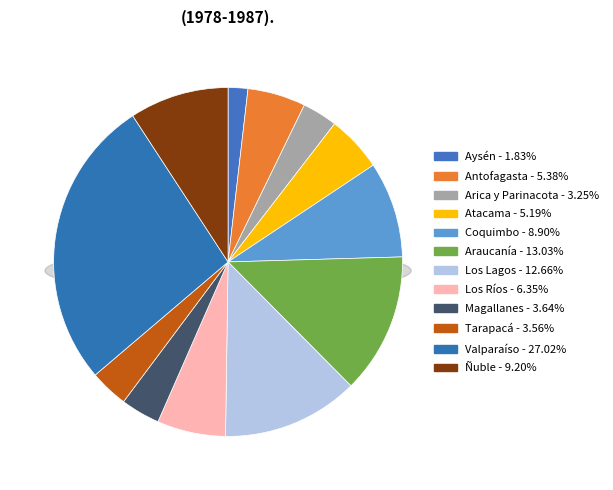

Rank the categories by value from lowest to highest.

Aysén, Arica y Parinacota, Tarapacá, Magallanes, Atacama, Antofagasta, Los Ríos, Coquimbo, Ñuble, Los Lagos, Araucanía, Valparaíso